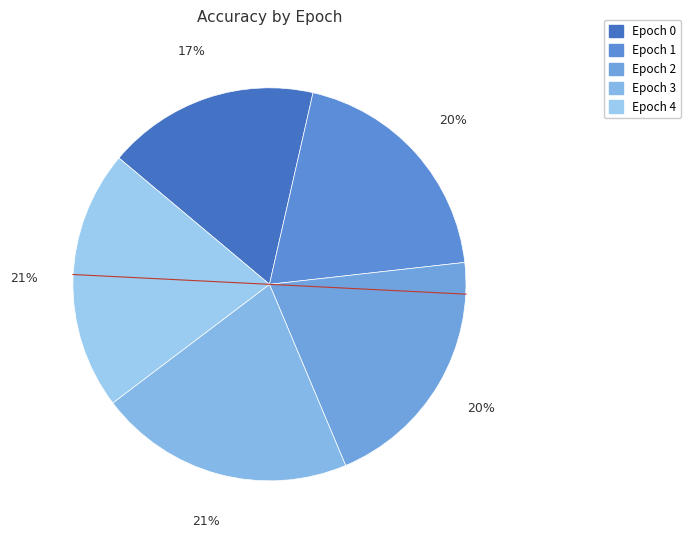

What percentage is the Epoch 0 slice, to the nearest percent?

17%